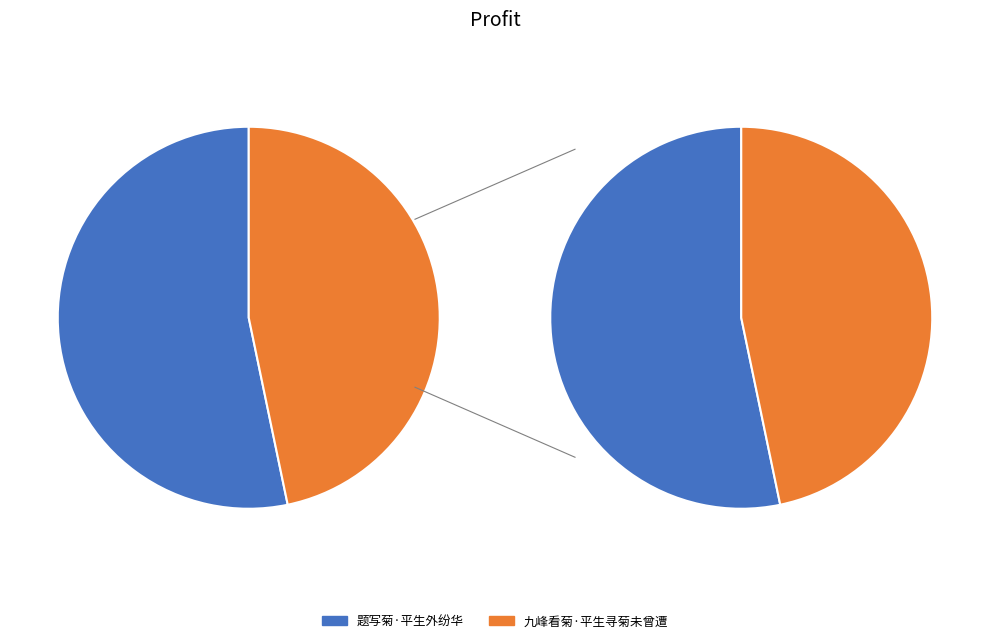

What is the largest slice in the pie chart?

题写菊·平生外纷华